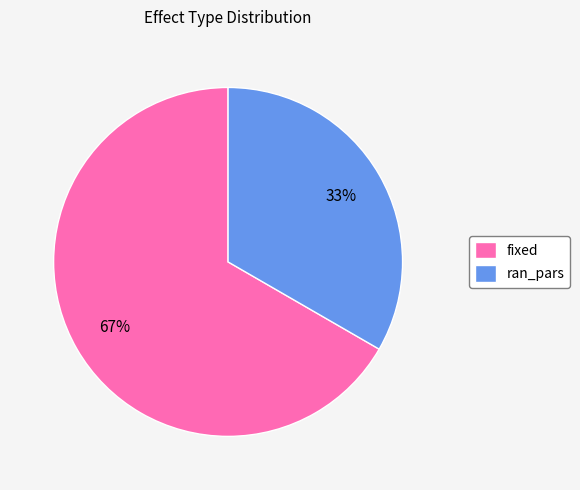

Do ran_pars and fixed together represent more than half of the pie?

Yes